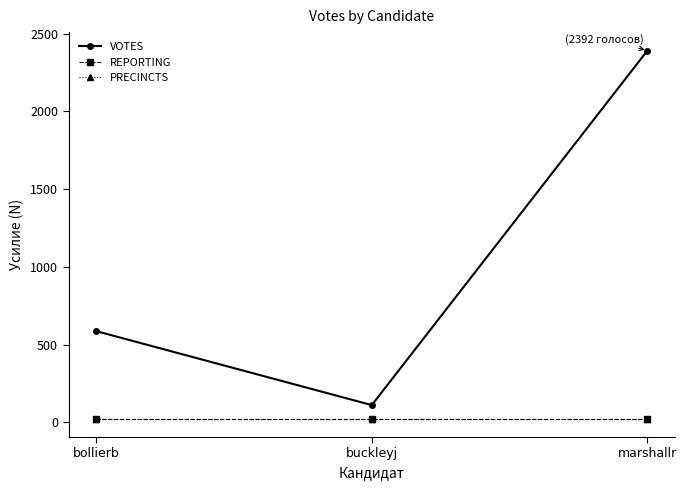

Which category has the highest value across all series?

marshallr